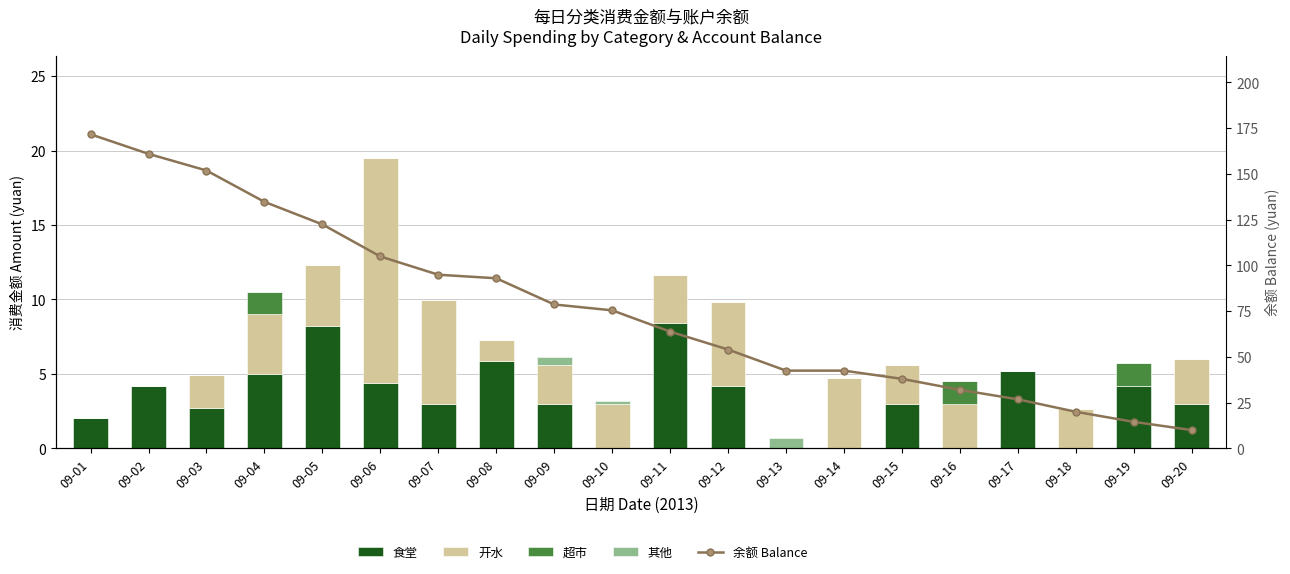

How many categories are shown in the chart?

20